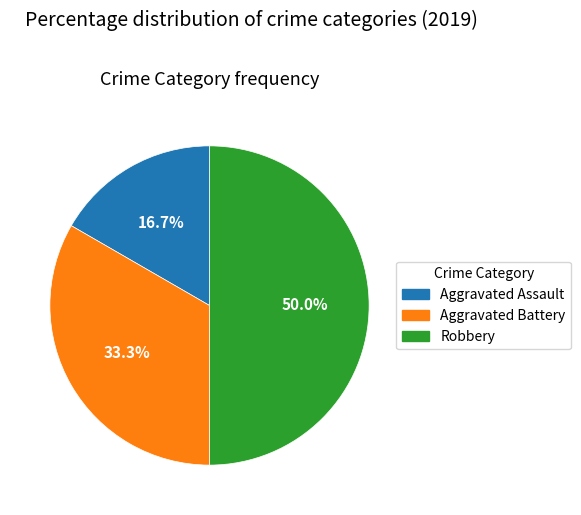

To the nearest percent, what portion does Aggravated Battery represent?

33%